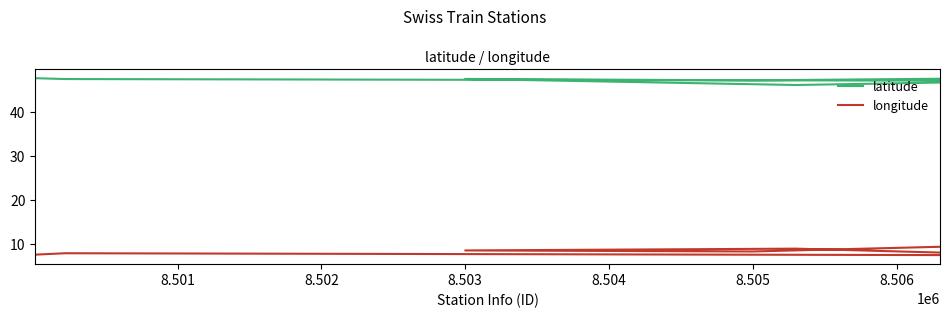

True or false: latitude and longitude intersect in this chart.

False